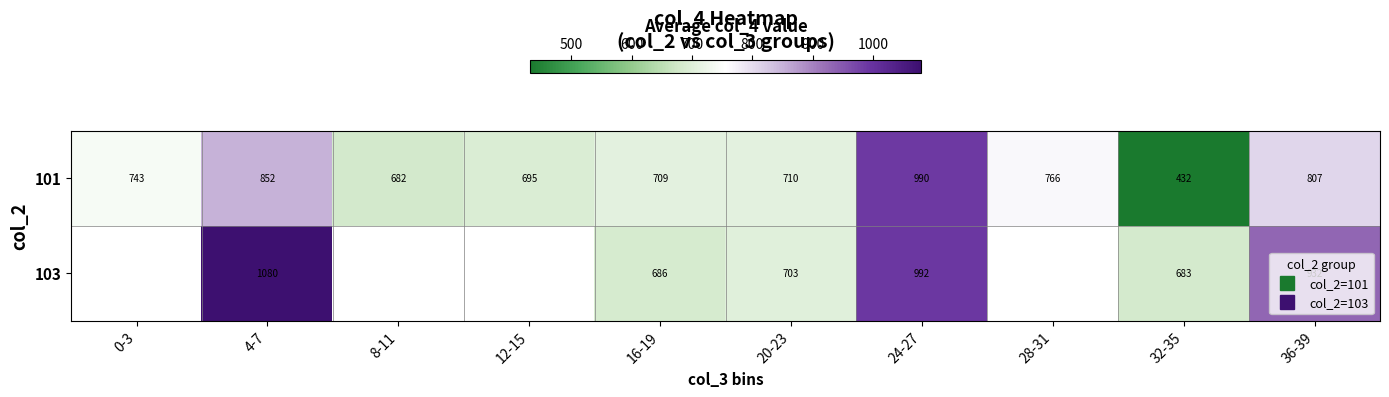

What value does the 101 series have at 32-35?

432.1